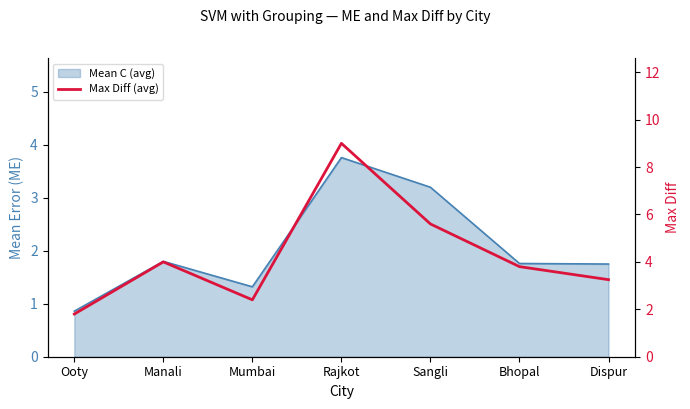

Reading right to left, transcribe all the data shown in this chart.

Dispur=3.2	Bhopal=3.8	Sangli=5.6	Rajkot=9.0	Mumbai=2.4	Manali=4.0	Ooty=1.8